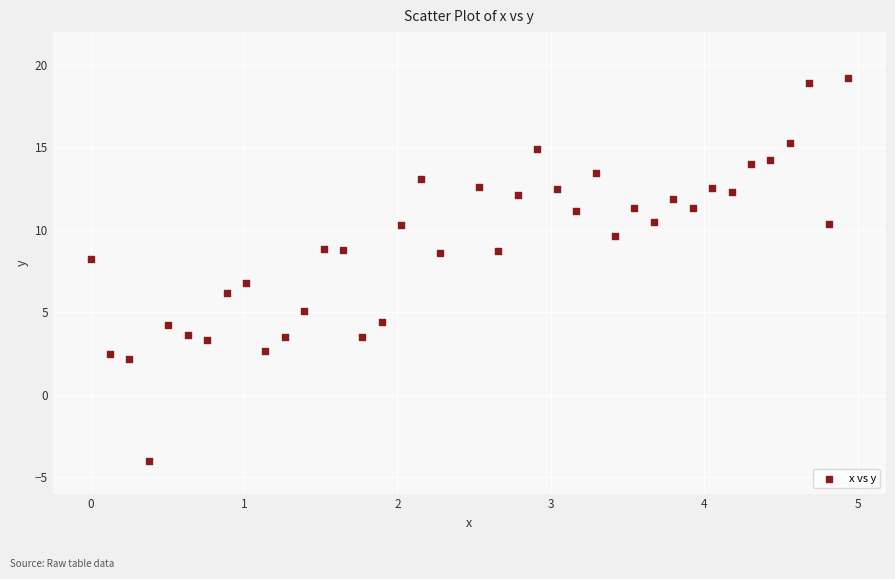

What is the range of Y values (max minus min)?

23.2